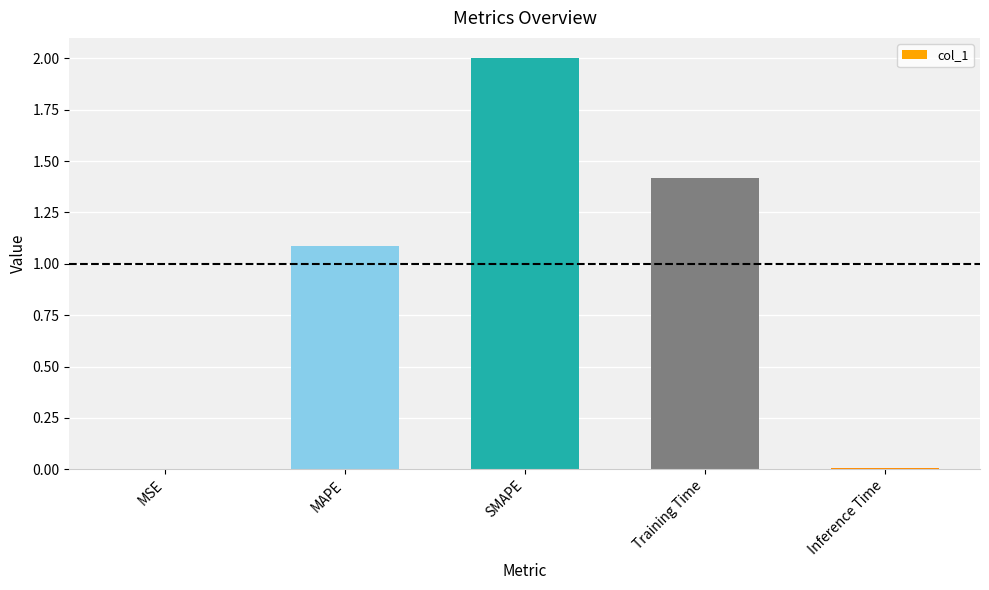

Are the bars horizontal?

No